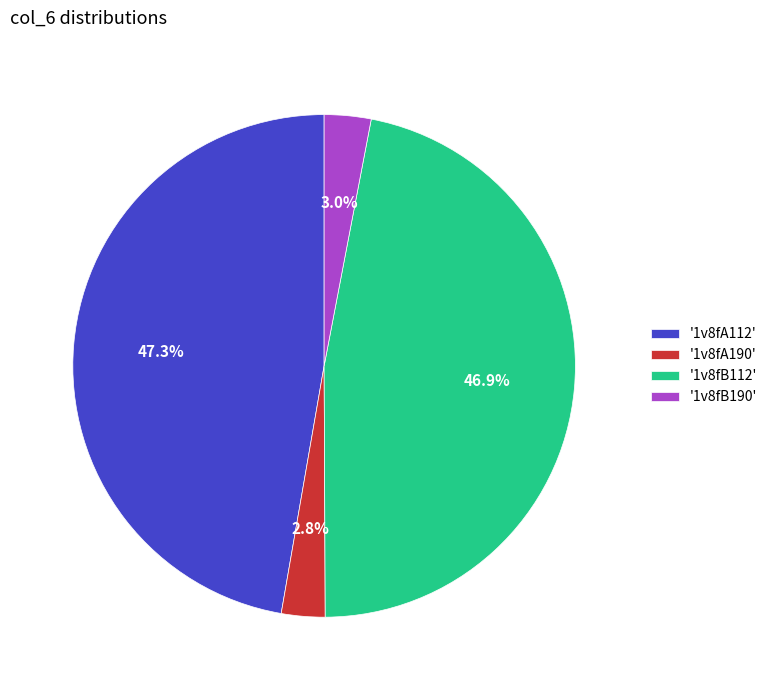

Between '1v8fB190' and '1v8fB112', which is larger?

'1v8fB112'